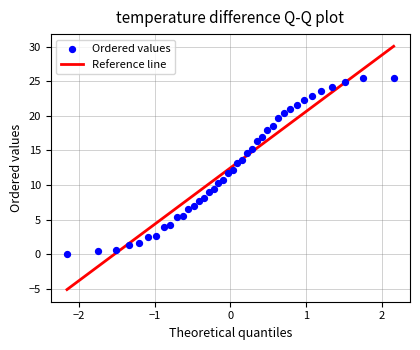

What is the range of X values (max minus min)?

4.3